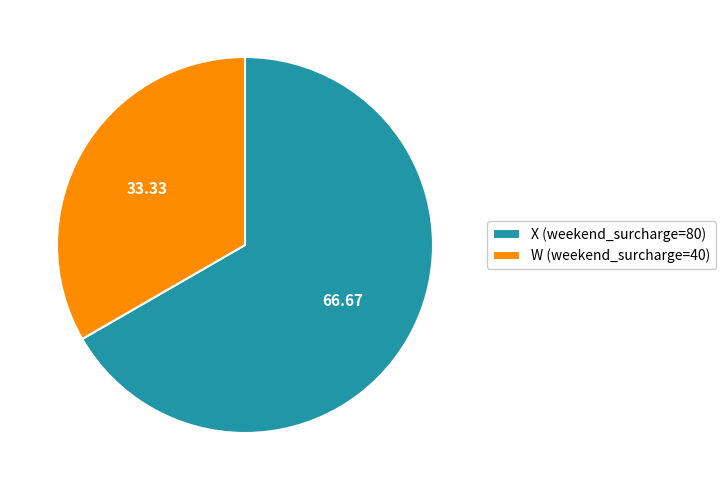

The W (weekend_surcharge=40) slice represents 27% of the pie. True or false?

False